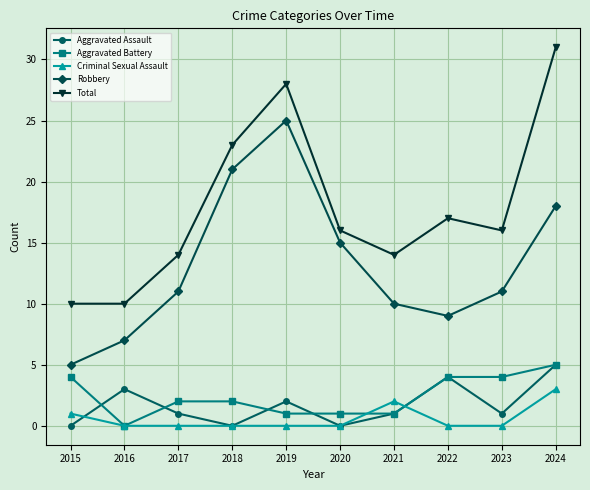

Reading left to right, extract all data points from this chart.

Aggravated Assault: 2015=0	2016=3	2017=1	2018=0	2019=2	2020=0	2021=1	2022=4	2023=1	2024=5
Aggravated Battery: 2015=4	2016=0	2017=2	2018=2	2019=1	2020=1	2021=1	2022=4	2023=4	2024=5
Criminal Sexual Assault: 2015=1	2016=0	2017=0	2018=0	2019=0	2020=0	2021=2	2022=0	2023=0	2024=3
Robbery: 2015=5	2016=7	2017=11	2018=21	2019=25	2020=15	2021=10	2022=9	2023=11	2024=18
Total: 2015=10	2016=10	2017=14	2018=23	2019=28	2020=16	2021=14	2022=17	2023=16	2024=31